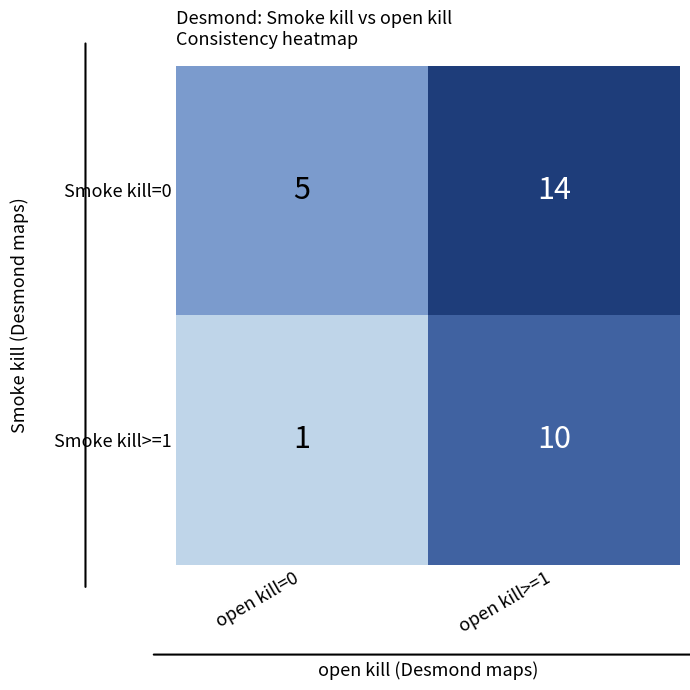

Read the Smoke kill>=1 value at open kill>=1.

10